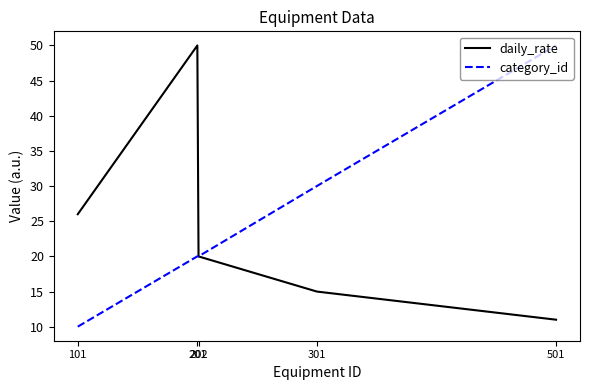

What is the highest value of the category_id series?

50.0